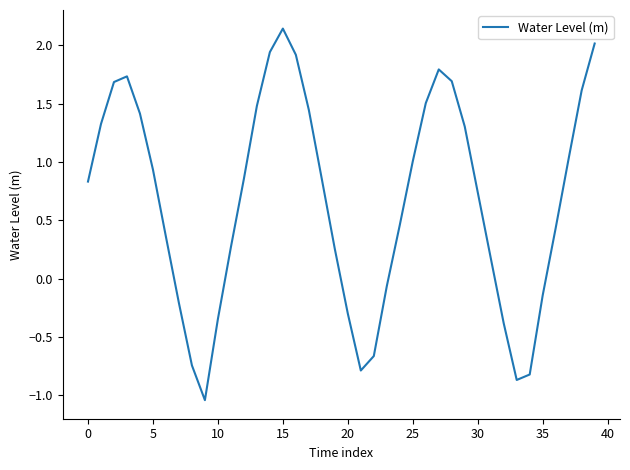

Does the chart display data point markers on the line(s)?

No